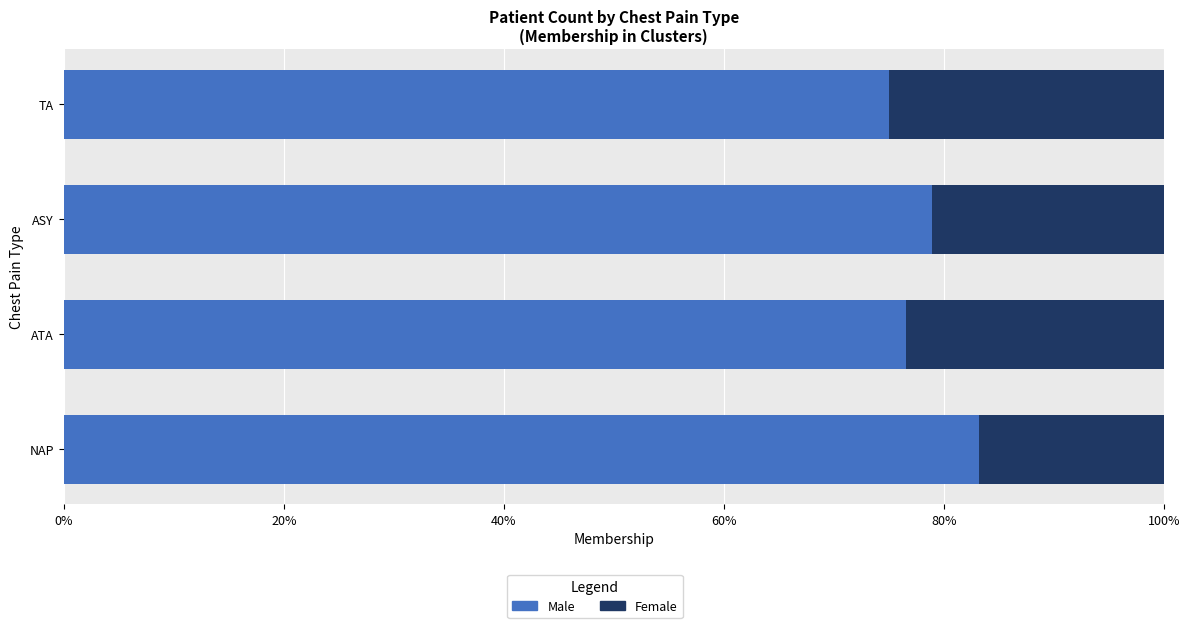

At which label does Male reach its peak?

NAP